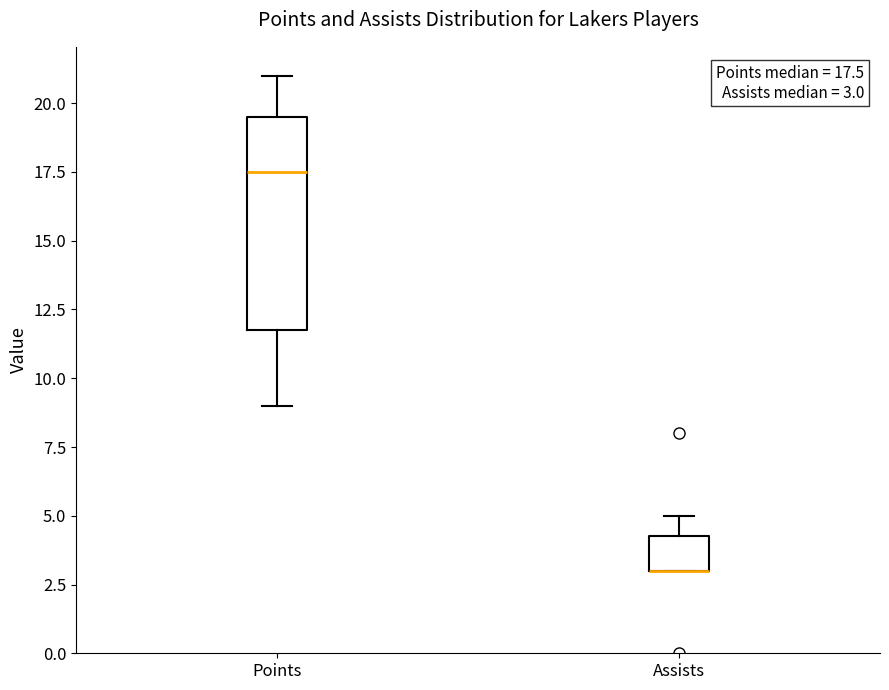

Comparing the boxes themselves (not the whiskers), which one is the tallest?

Points